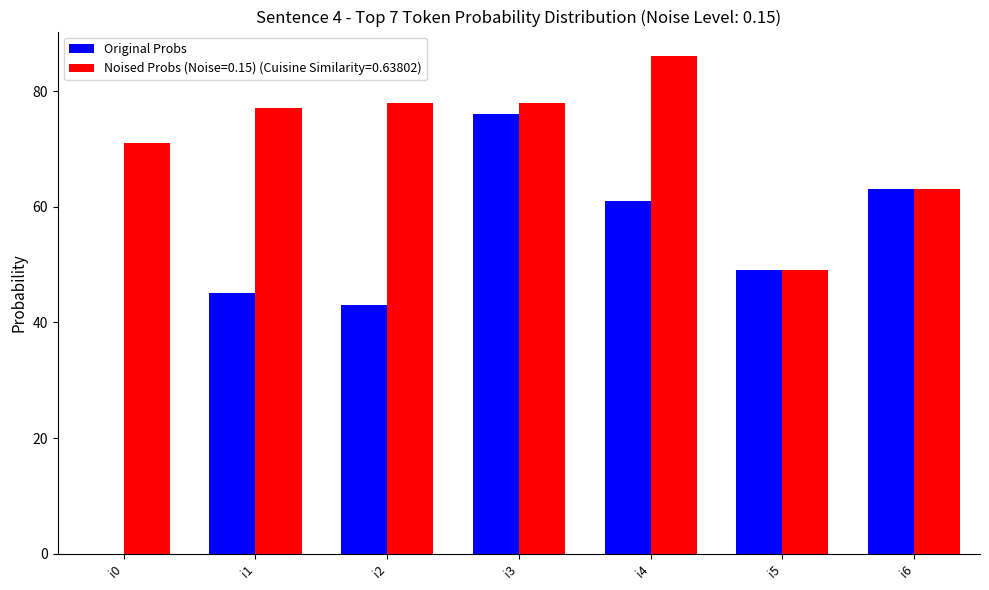

Are the bars horizontal?

No